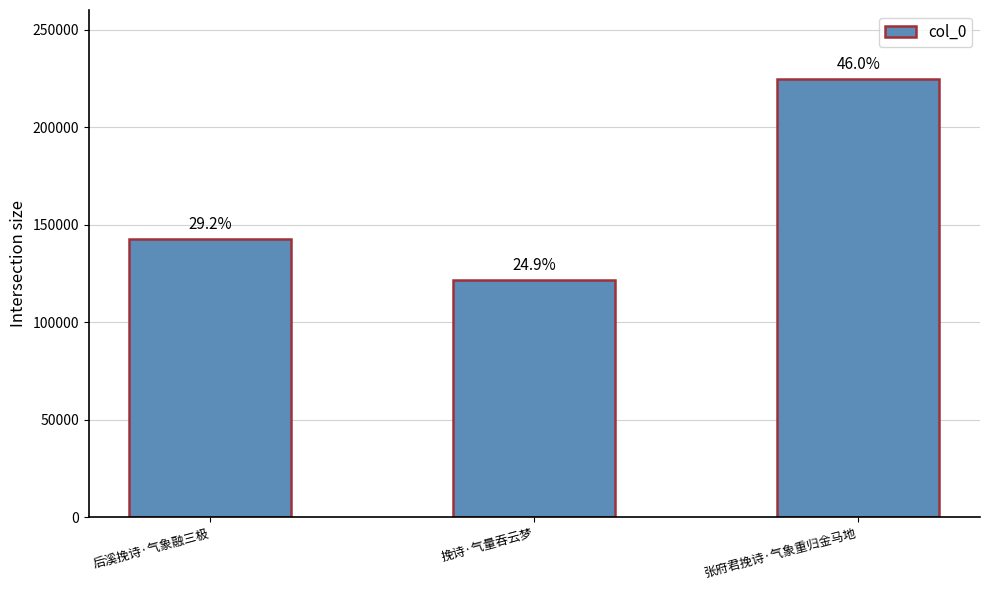

Rank the categories by value from highest to lowest.

张府君挽诗·气象重归金马地, 后溪挽诗·气象融三极, 挽诗·气量吞云梦